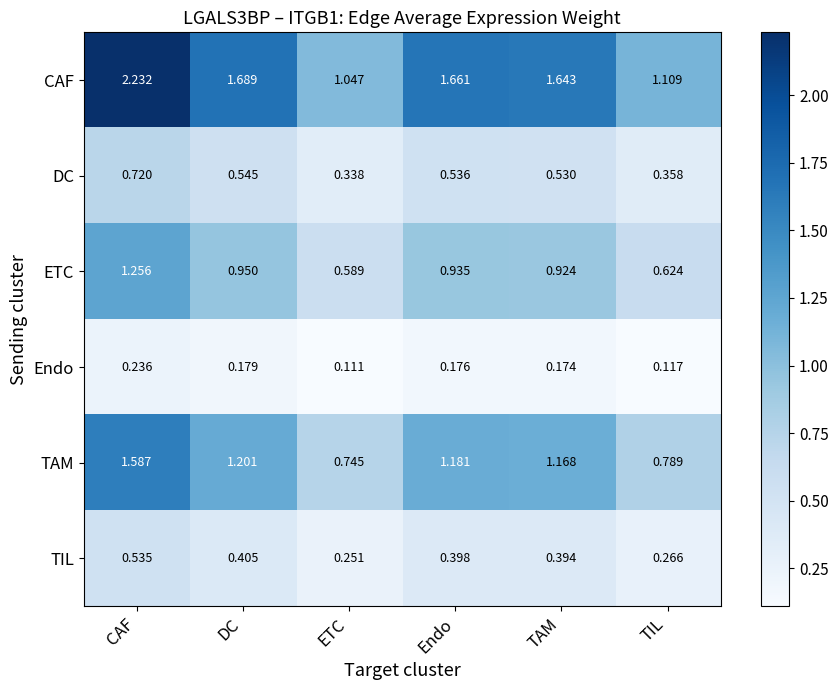

List the series in order of their peak value, highest first.

CAF, TAM, ETC, DC, TIL, Endo